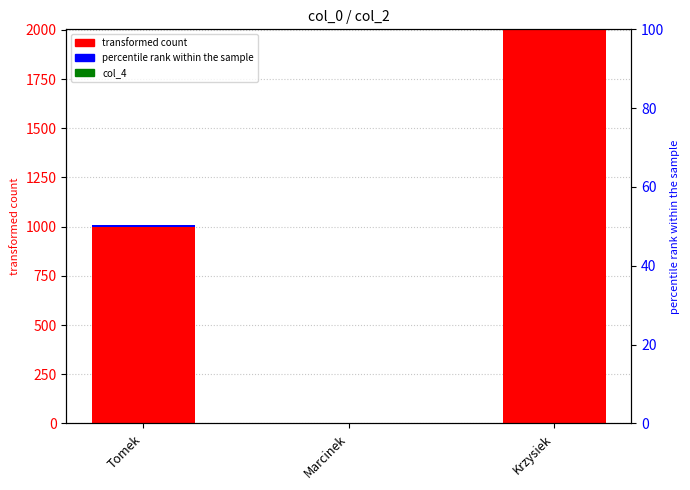

At which label does col_2 first exceed 1000?

Krzysiek